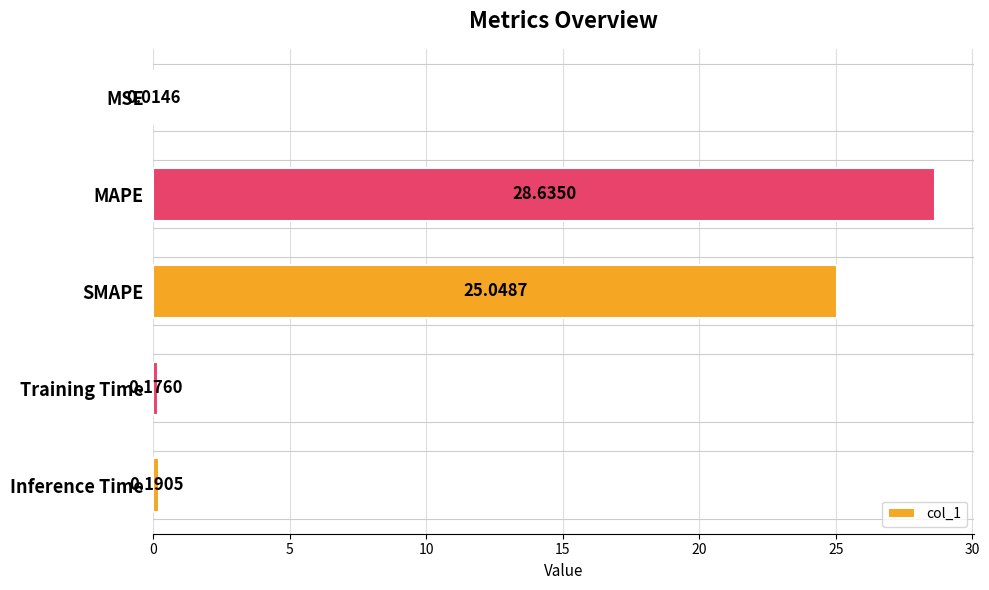

Count the number of data series in this chart.

1